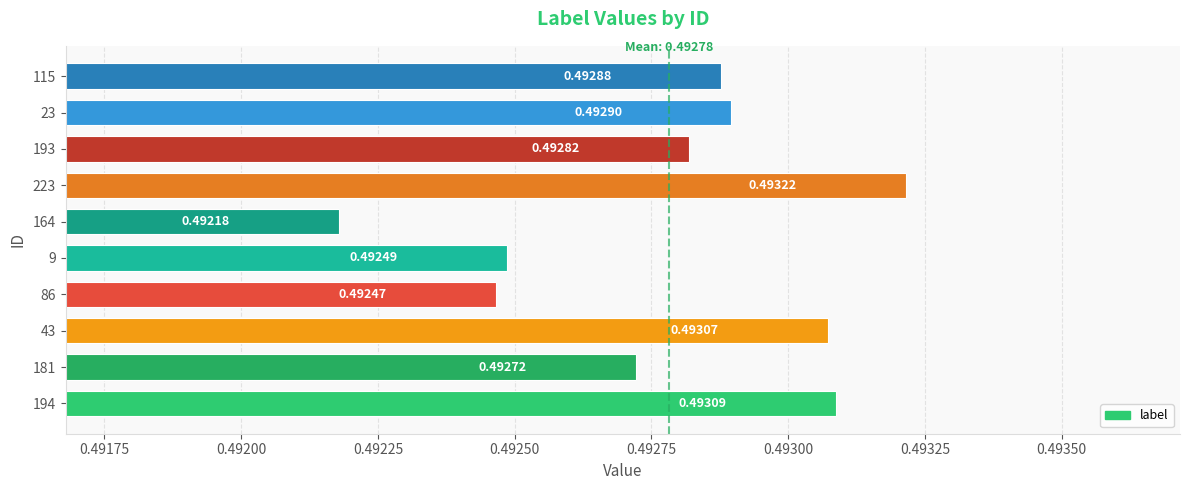

List the labels in order of value, smallest first.

164, 86, 9, 181, 193, 115, 23, 43, 194, 223